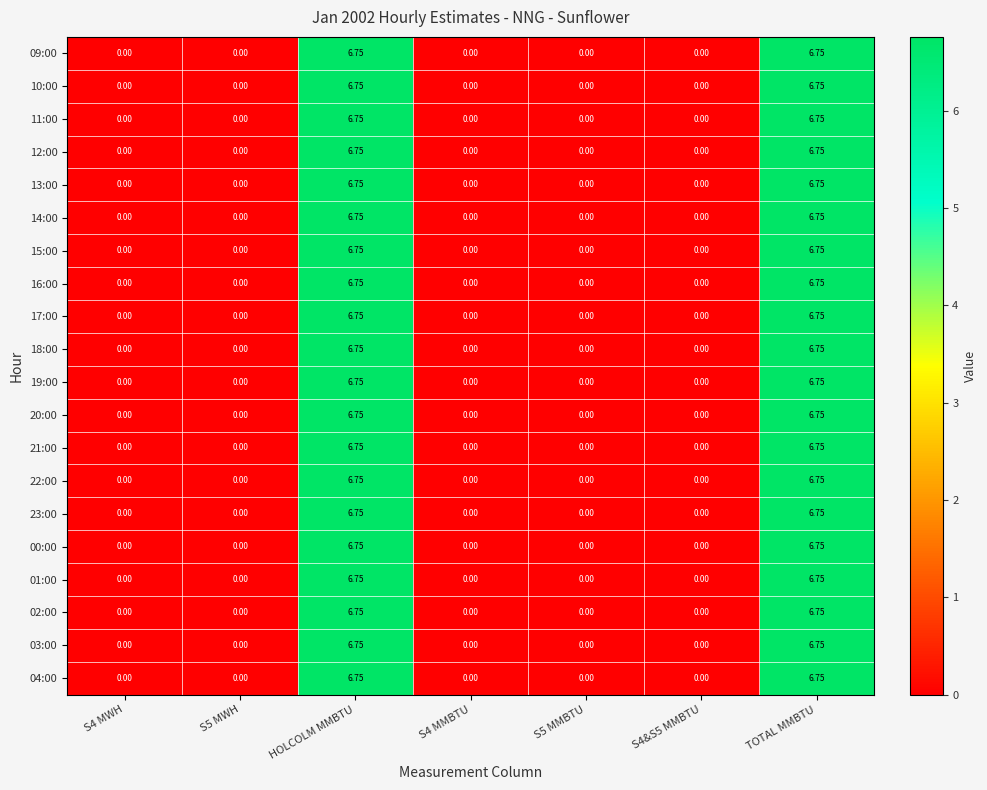

Which has a higher value, TOTAL MMBTU or S5 MMBTU?

TOTAL MMBTU